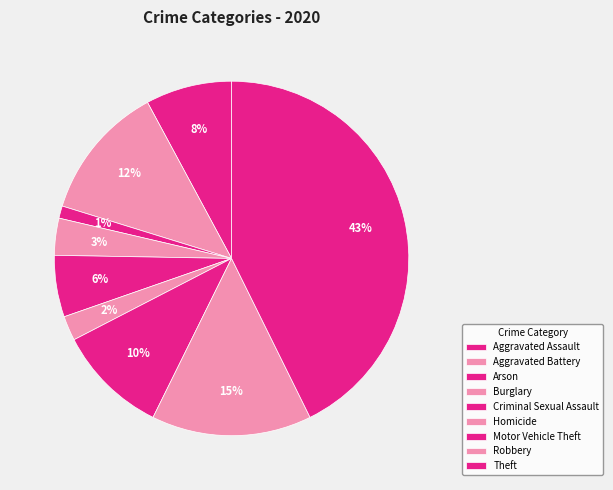

To the nearest percent, what is the difference between the largest and smallest slice percentages?

42%